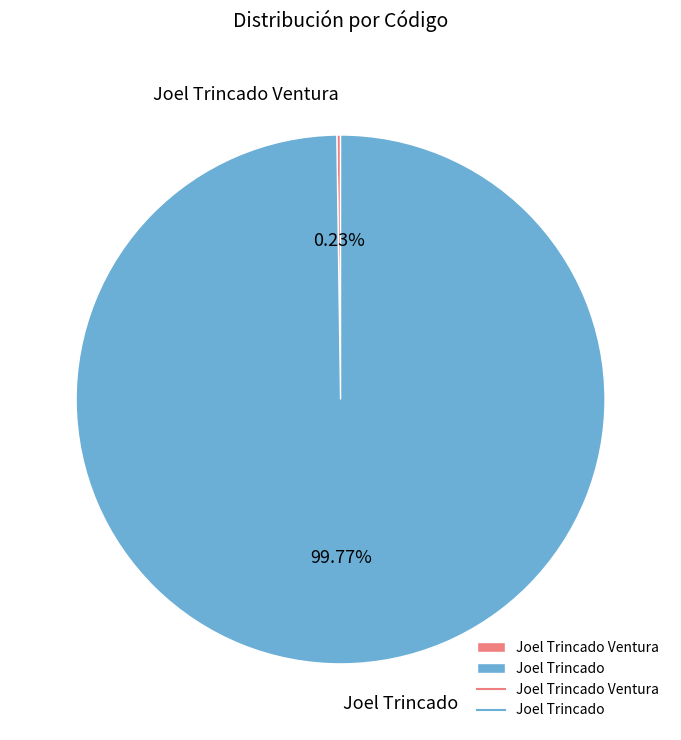

What is the largest slice in the pie chart?

Joel Trincado